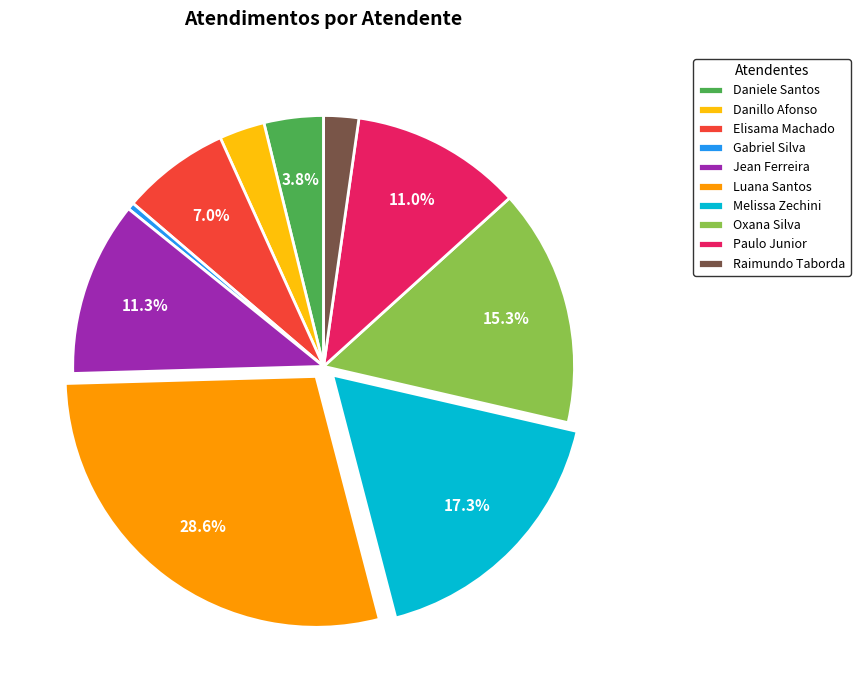

To the nearest percent, what is the difference between the largest and smallest slice percentages?

28%